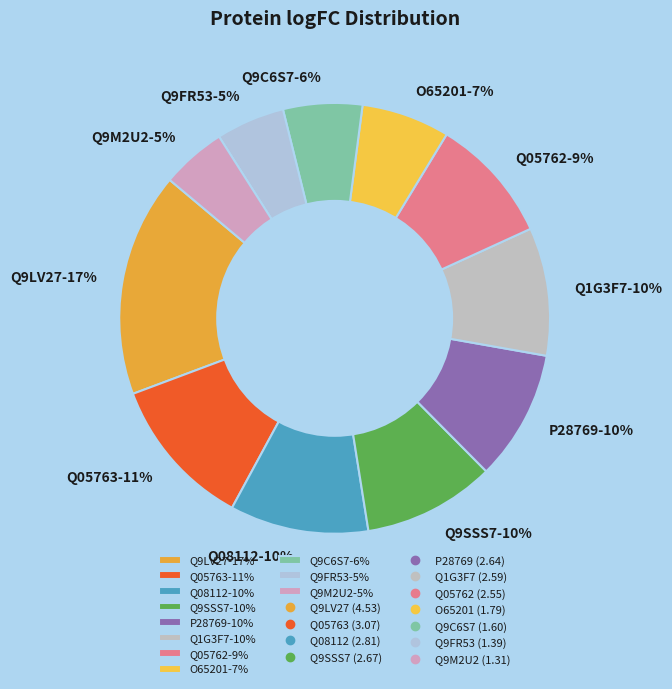

The Q9LV27-17% slice represents 17% of the pie. True or false?

True